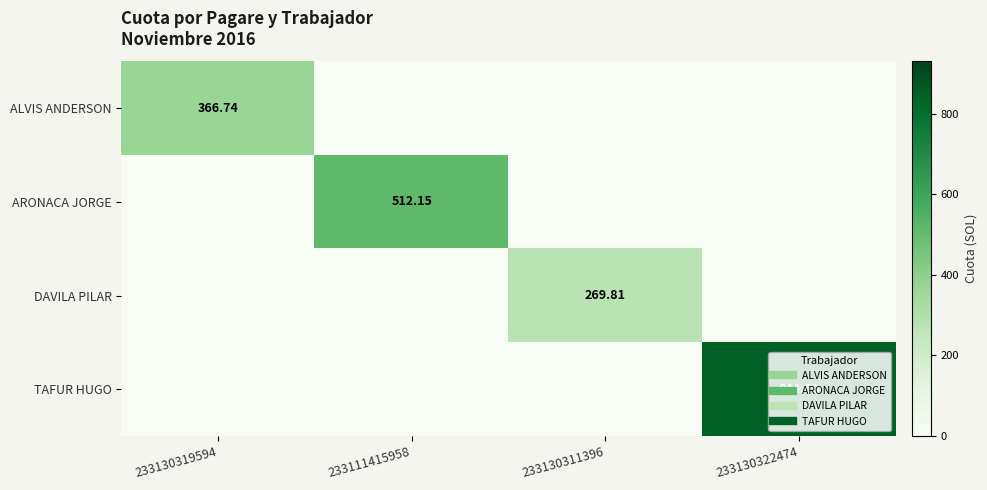

Between 233130311396 and 233130322474, which is larger?

233130311396